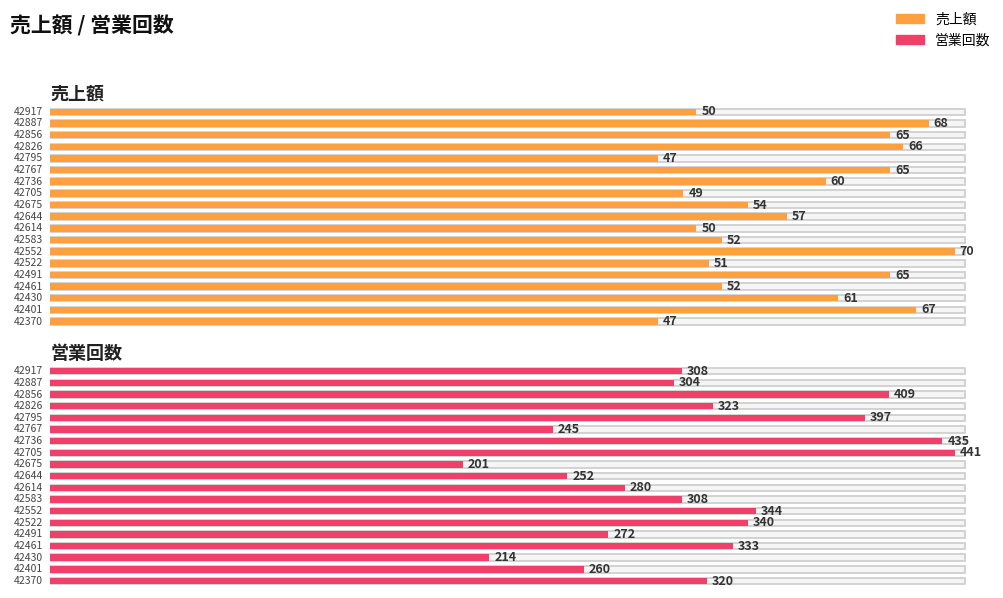

What is the minimum value for 営業回数?

201